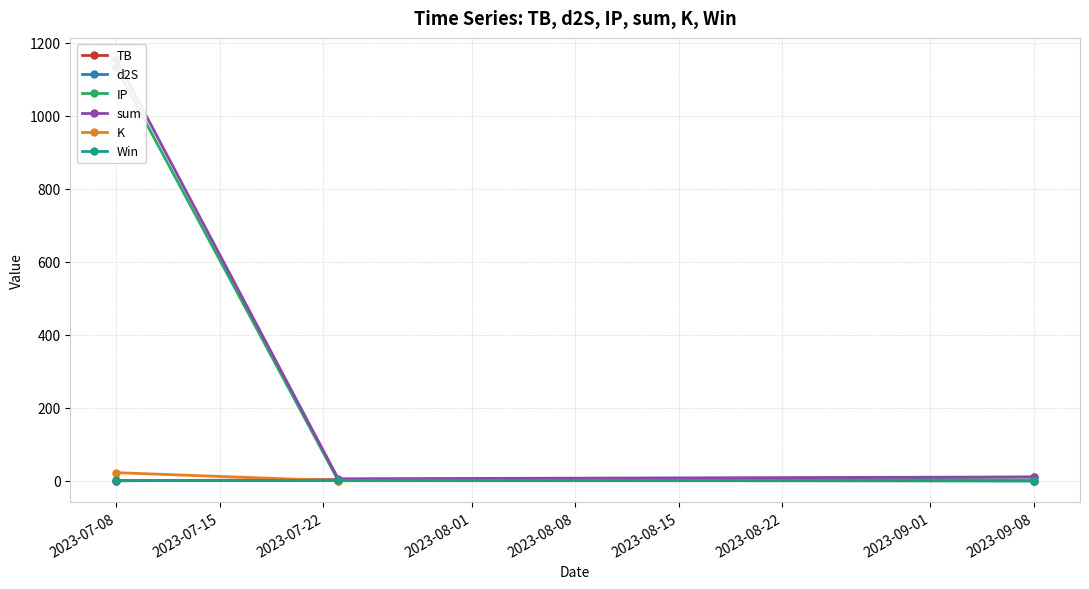

Is the value of K at 2023-07-22 greater than the value of d2S at 2023-07-15?

No